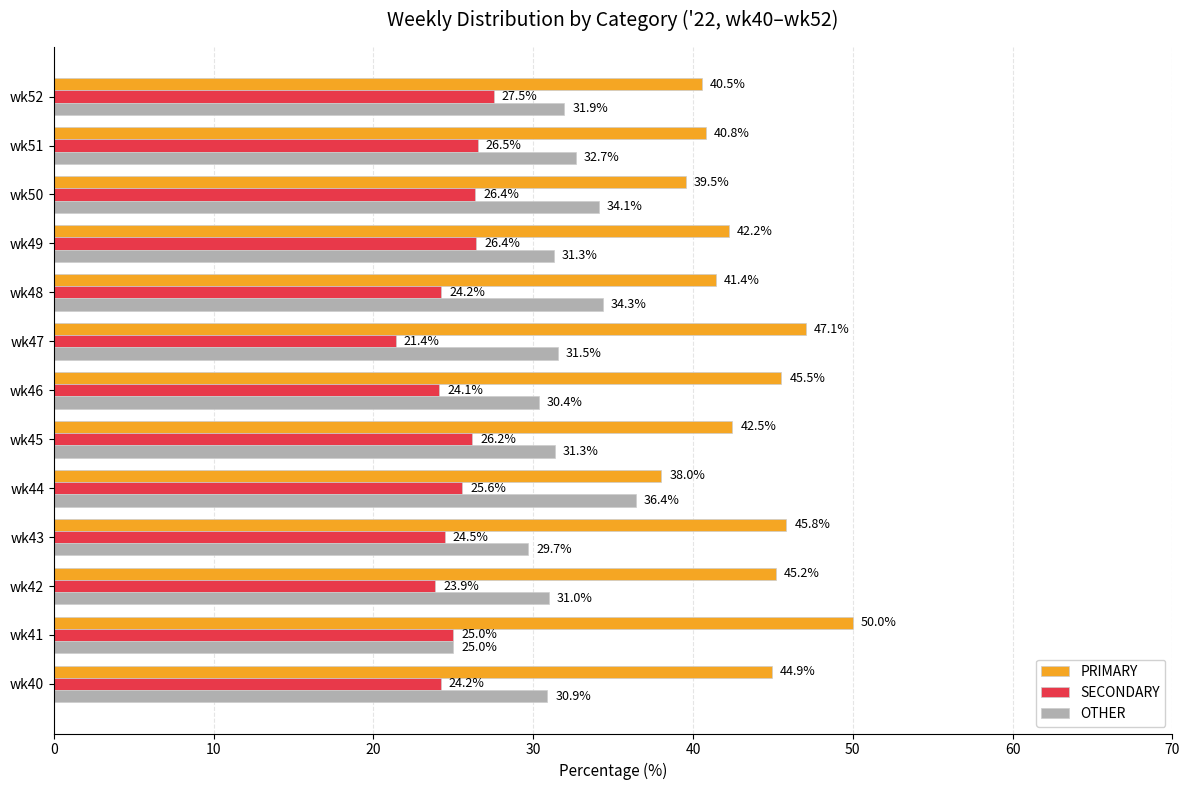

How many data points does each series have?

13